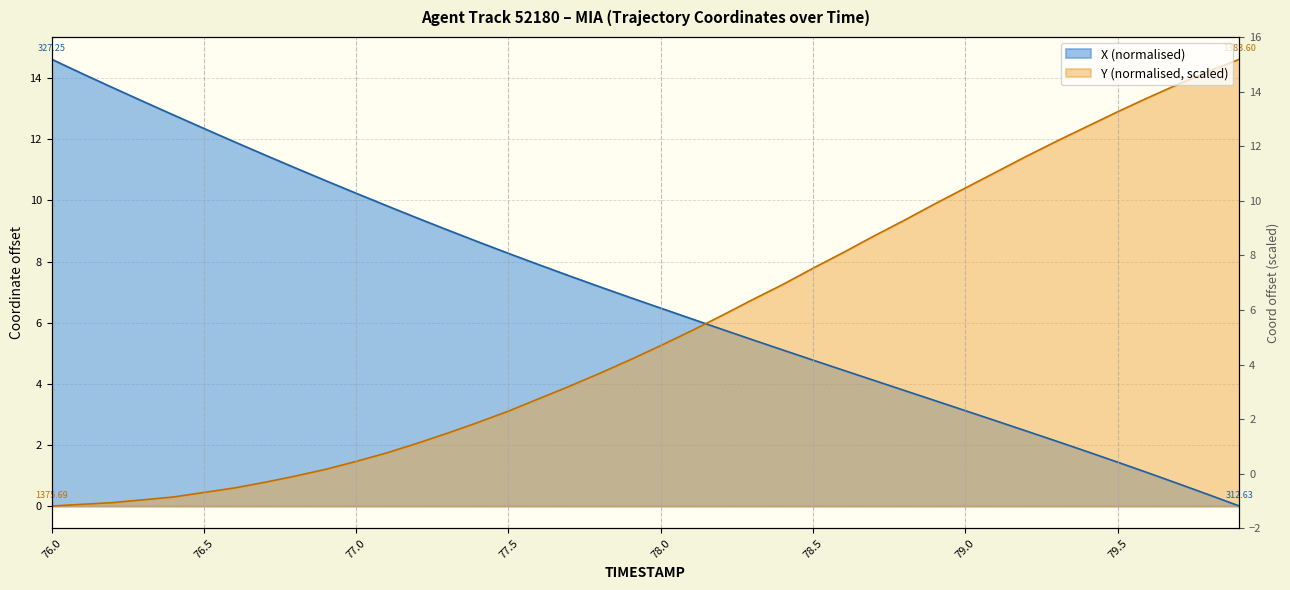

The X series shows 11.9 at 76.6. True or false?

True